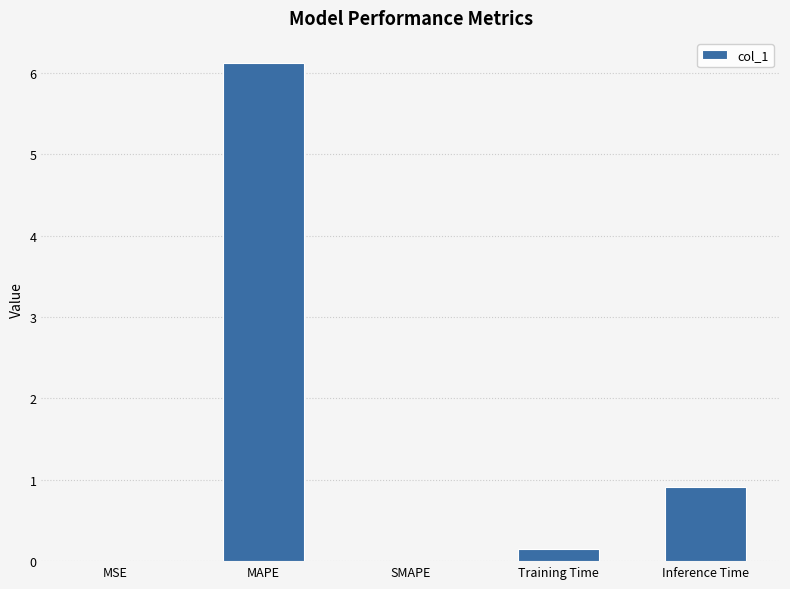

How many categories are shown in the chart?

5